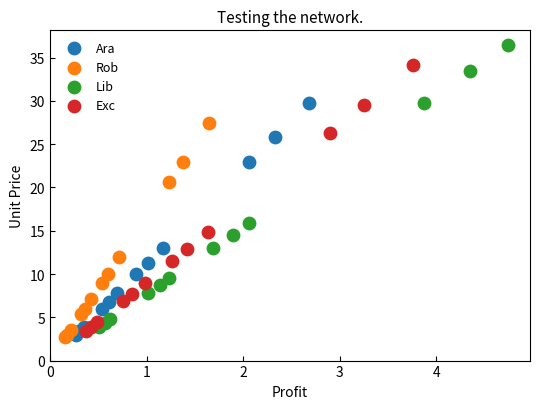

Which series contains the highest Y value?

Lib